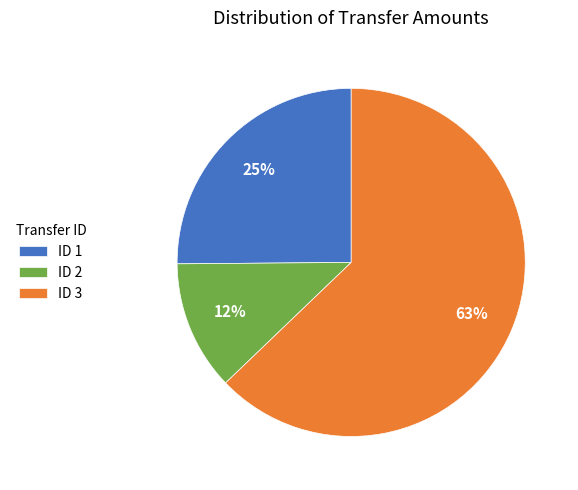

What is the smallest slice in the pie chart?

ID 2